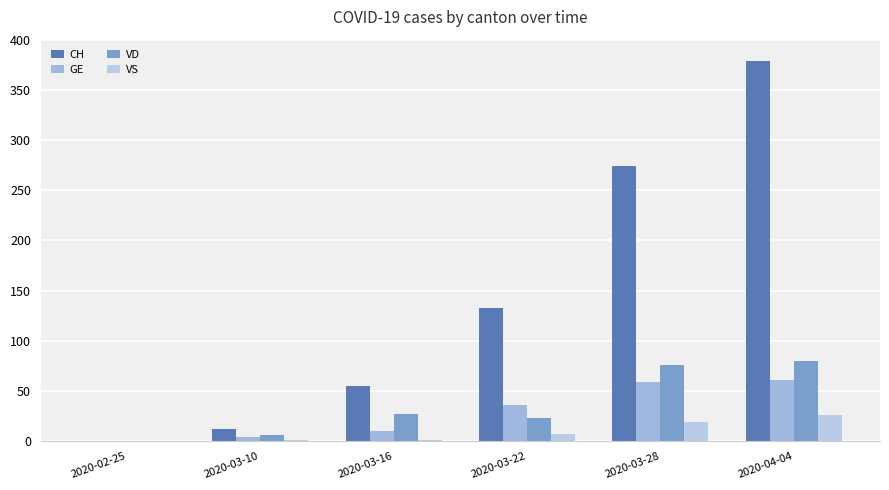

How many distinct data groups are displayed?

4